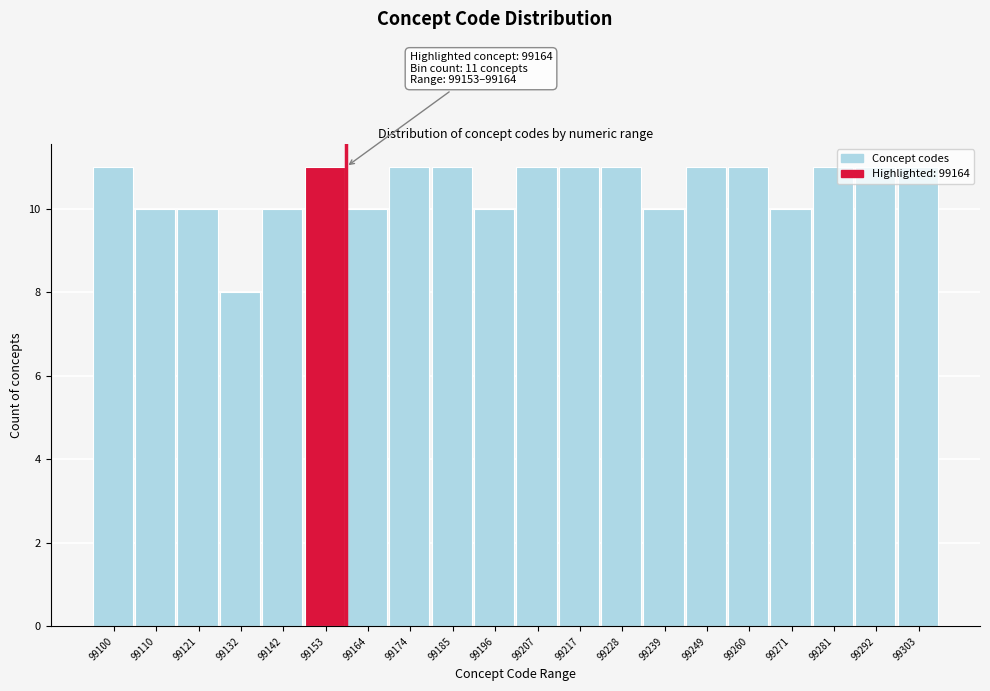

What is the value of the 6th bar from the left?

11